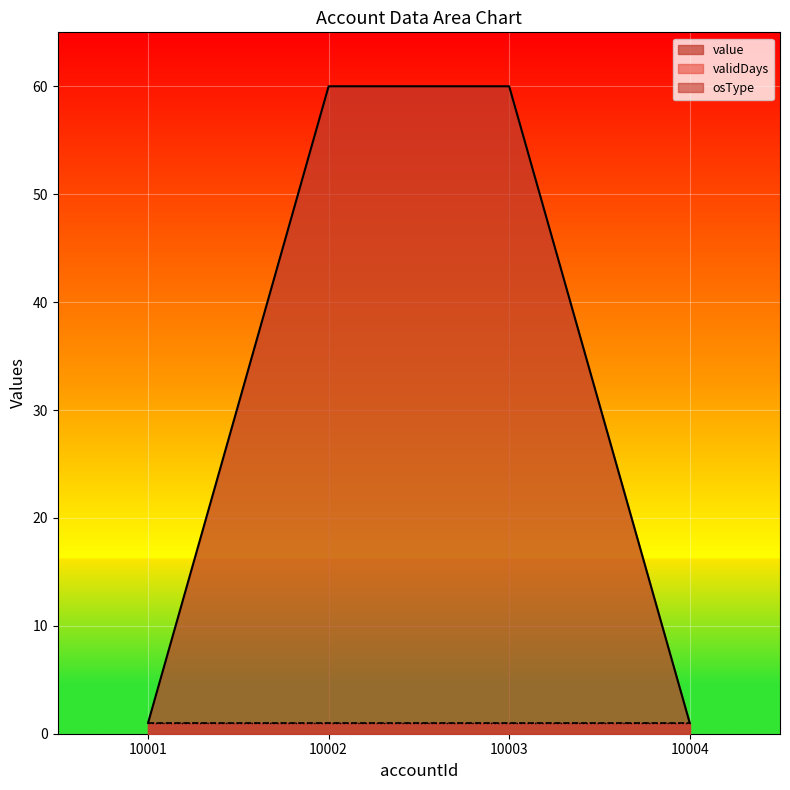

What are all the series names shown in the legend?

value, validDays, osType